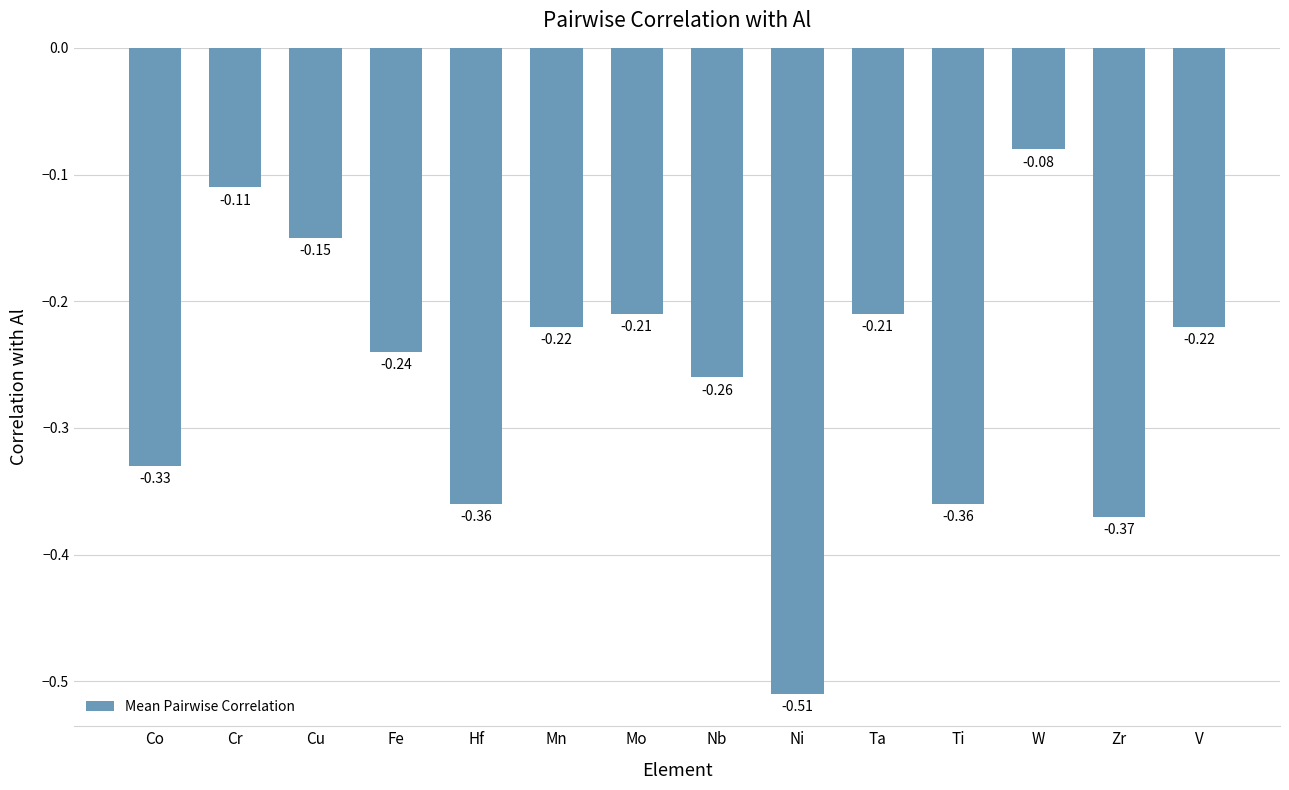

Where is the data nearest to the value 0?

W